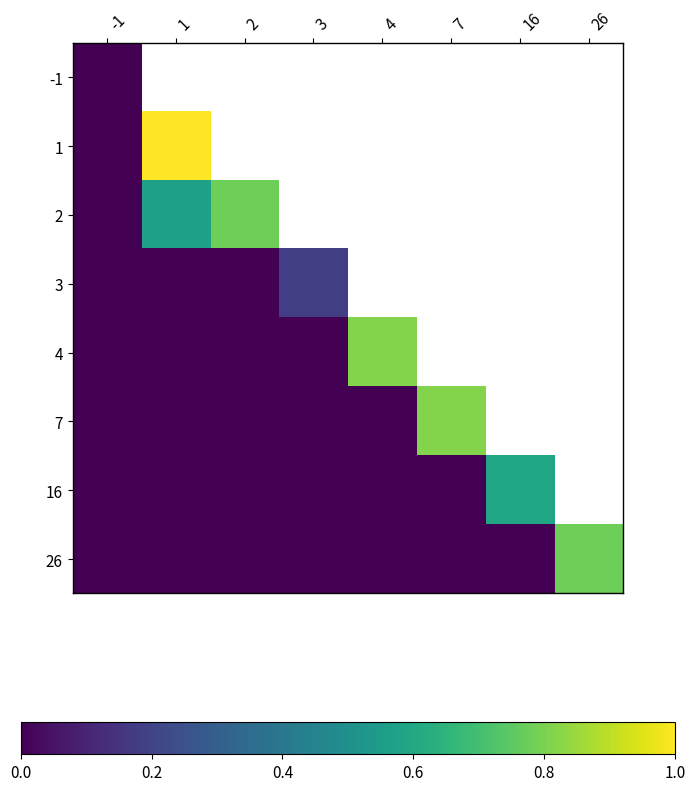

How many values in 2 are above zero?

2